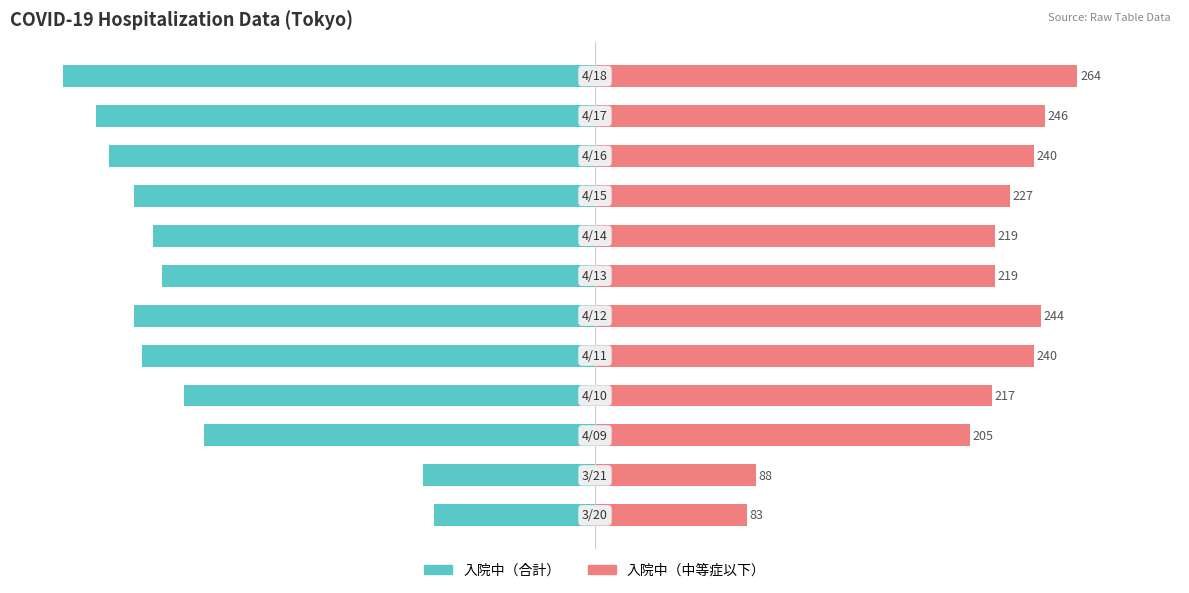

The 入院中（合計） series shows -30.0 at 5. True or false?

False